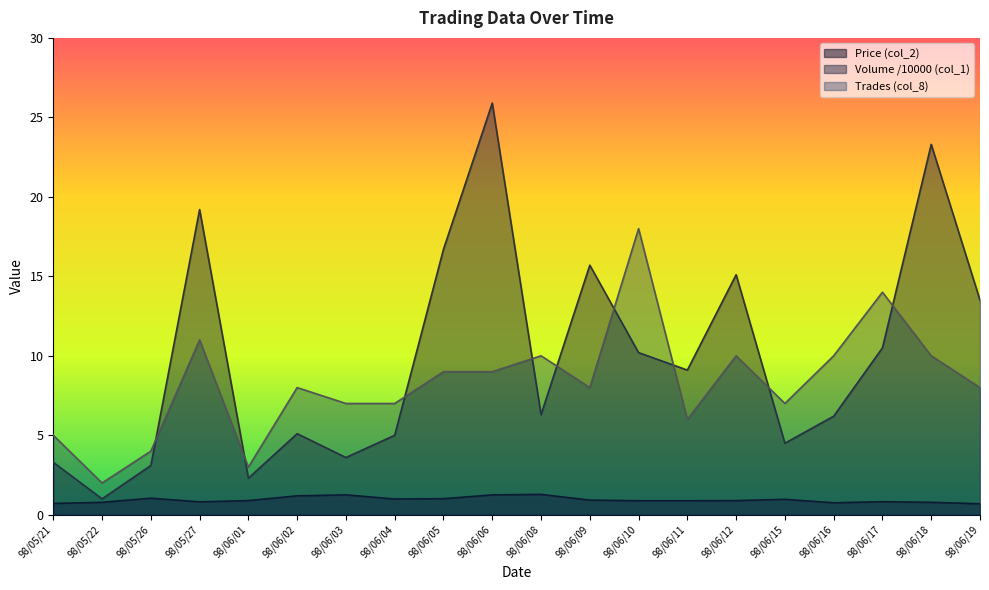

At which category is the sum across all series the highest?

98/06/06